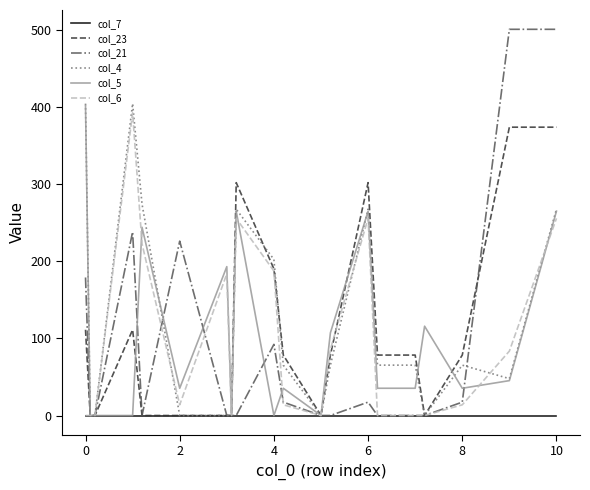

Which series has the widest spread of values?

col_21